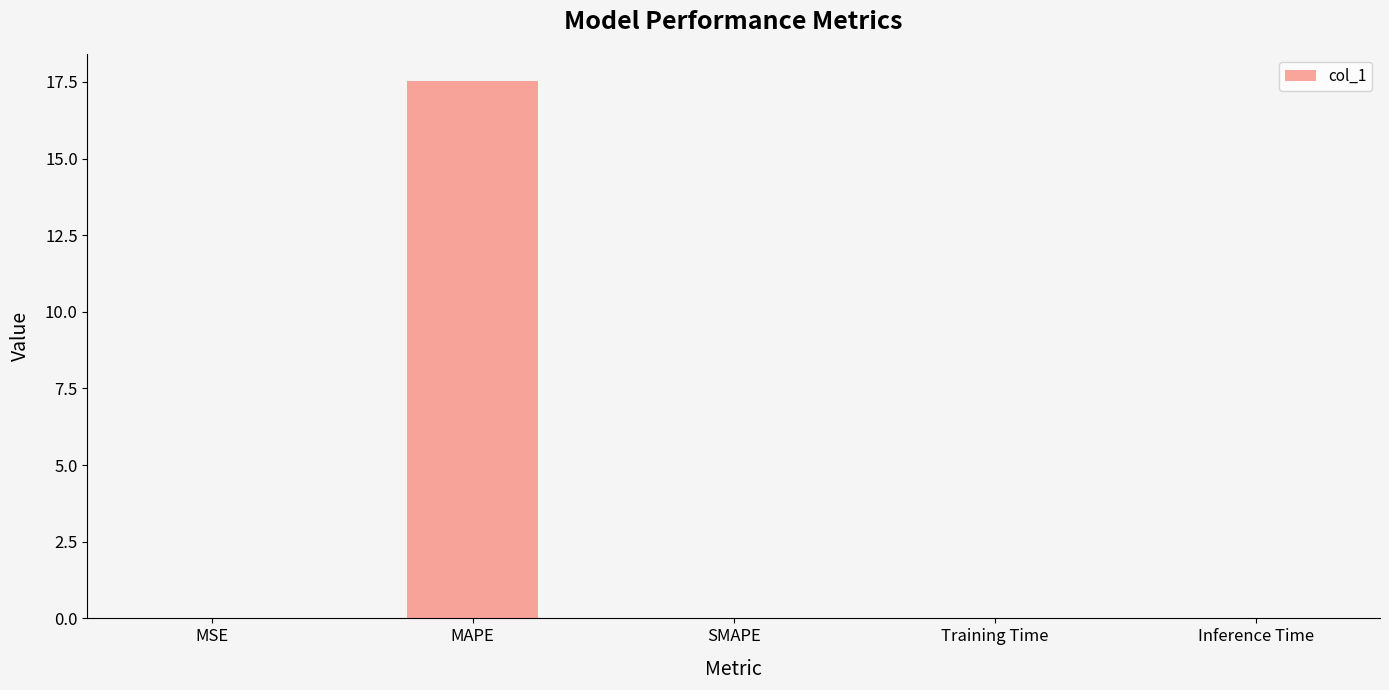

Is it true that the value at SMAPE is 5.6?

False